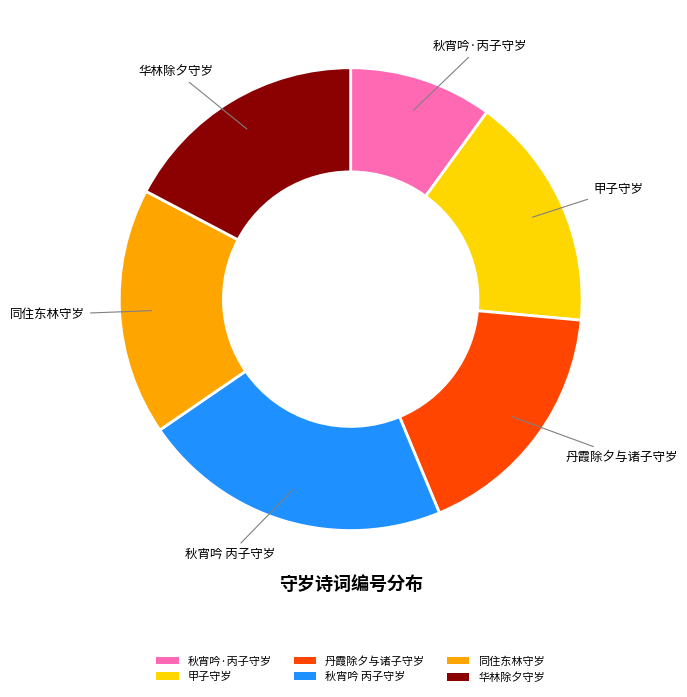

Do 秋宵吟 丙子守岁 and 同住东林守岁 together represent more than half of the pie?

No